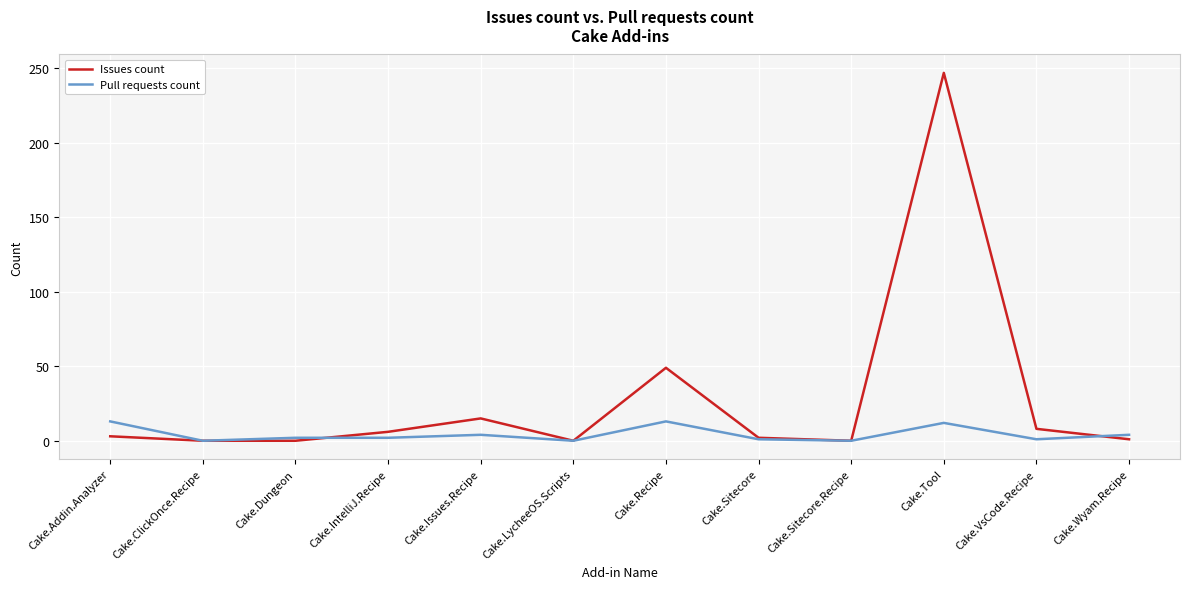

The Pull requests count series shows 1 at Cake.Sitecore. True or false?

True